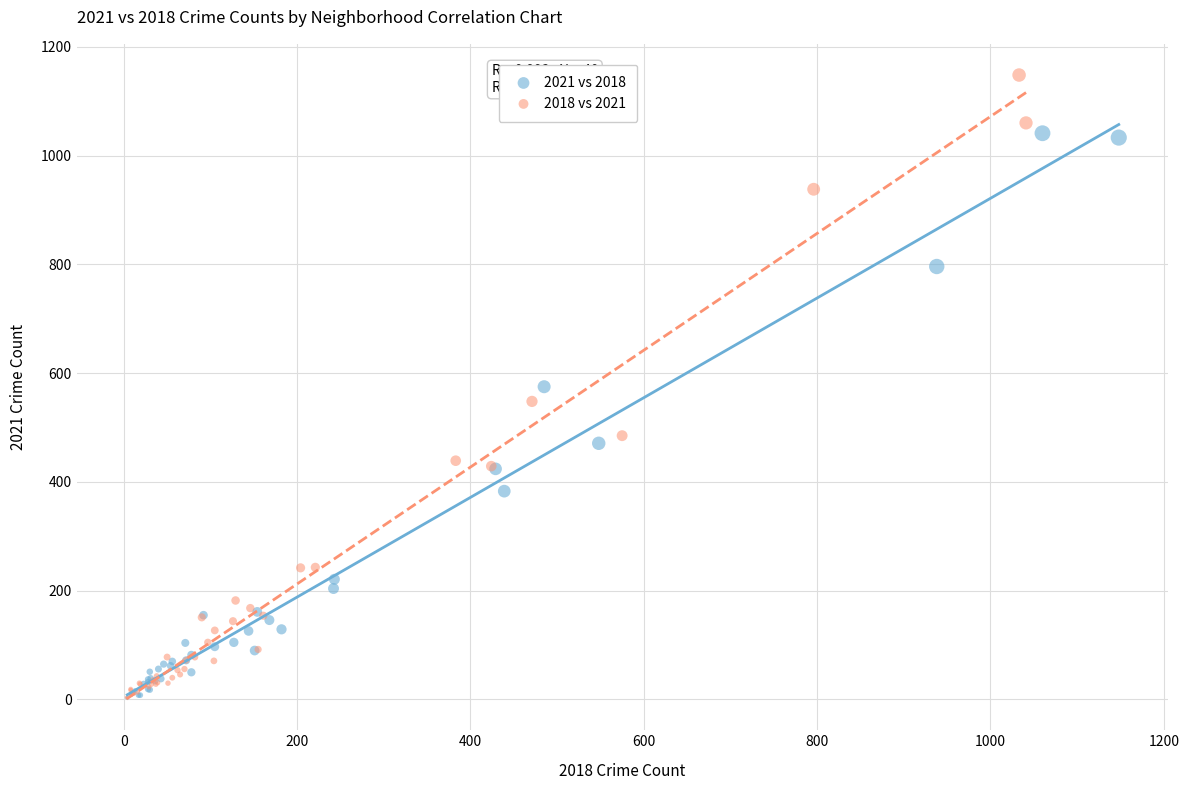

Which series has the widest spread of Y values?

2018 vs 2021